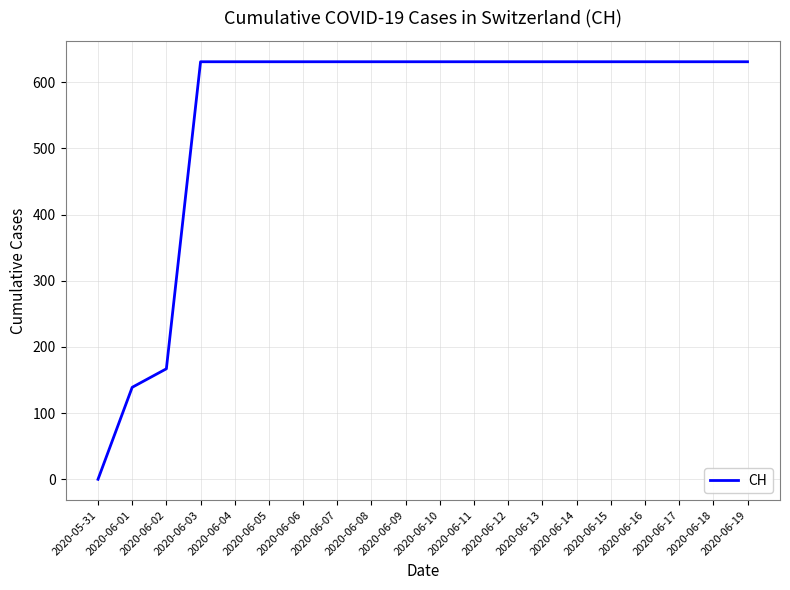

The value at 2020-06-14 is 631. True or false?

True